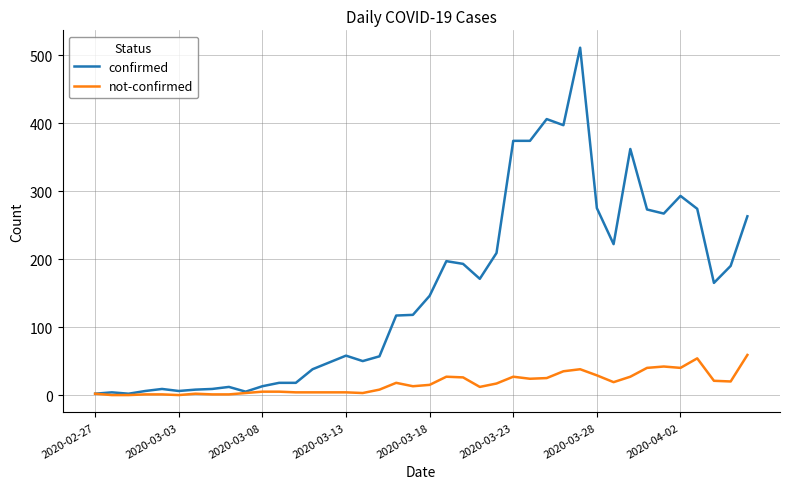

How many lines are shown in the chart?

2